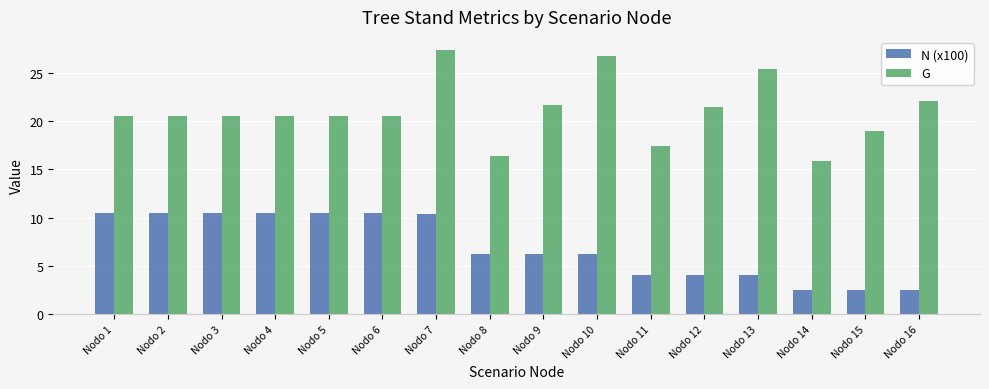

The G series shows 28.3 at Nodo 3. True or false?

False